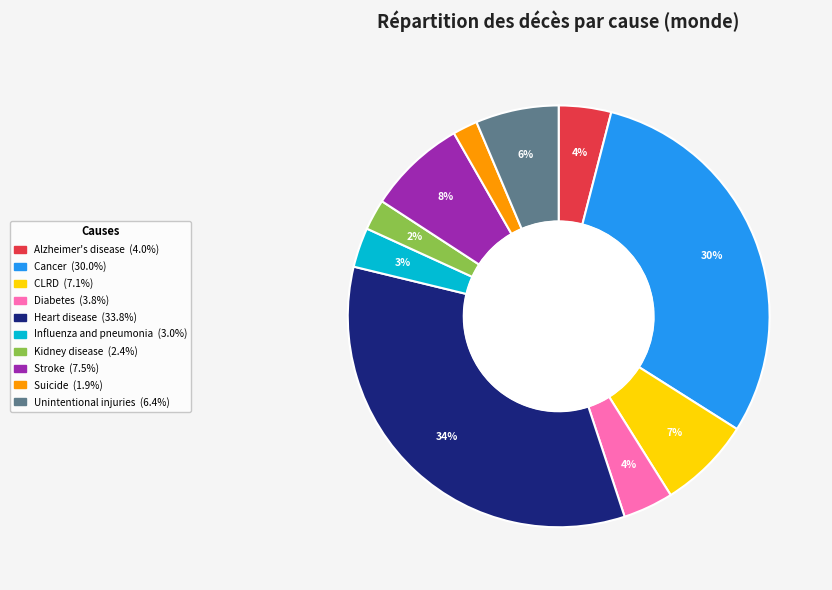

What percentage is the Alzheimer's disease slice, to the nearest percent?

4%